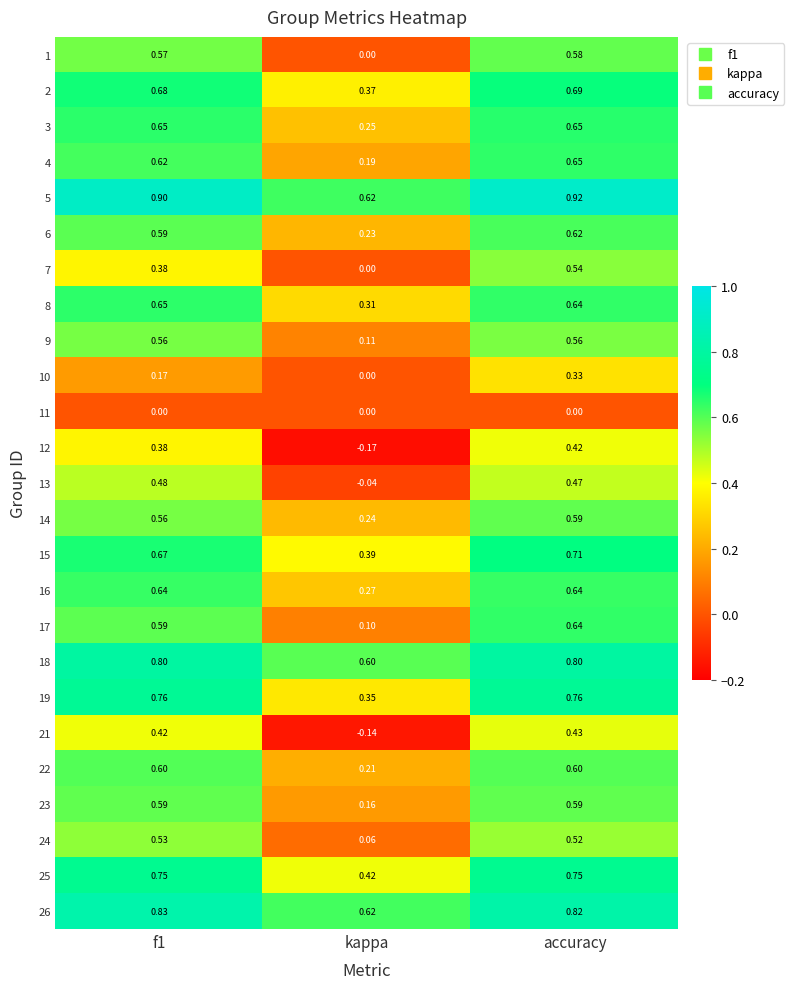

At which label is 12 closest to 0?

kappa